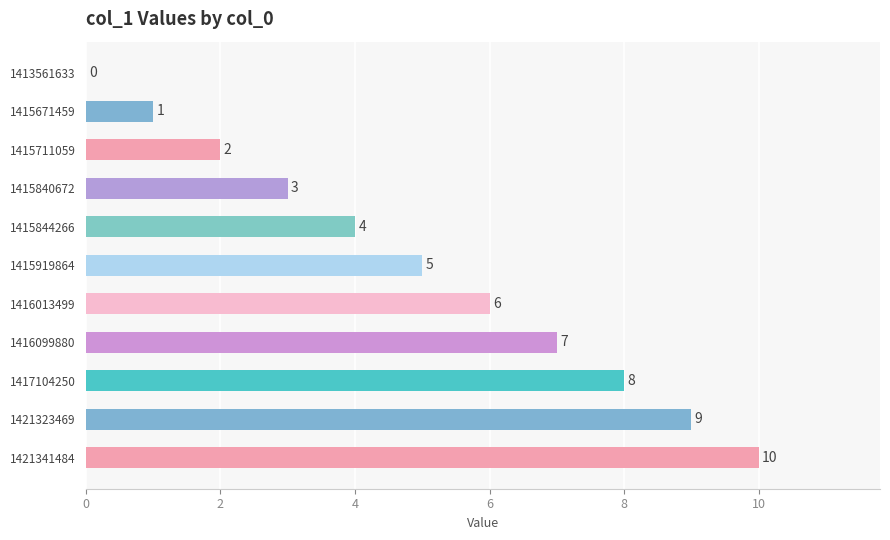

Where is the data nearest to the value 5?

1415919864